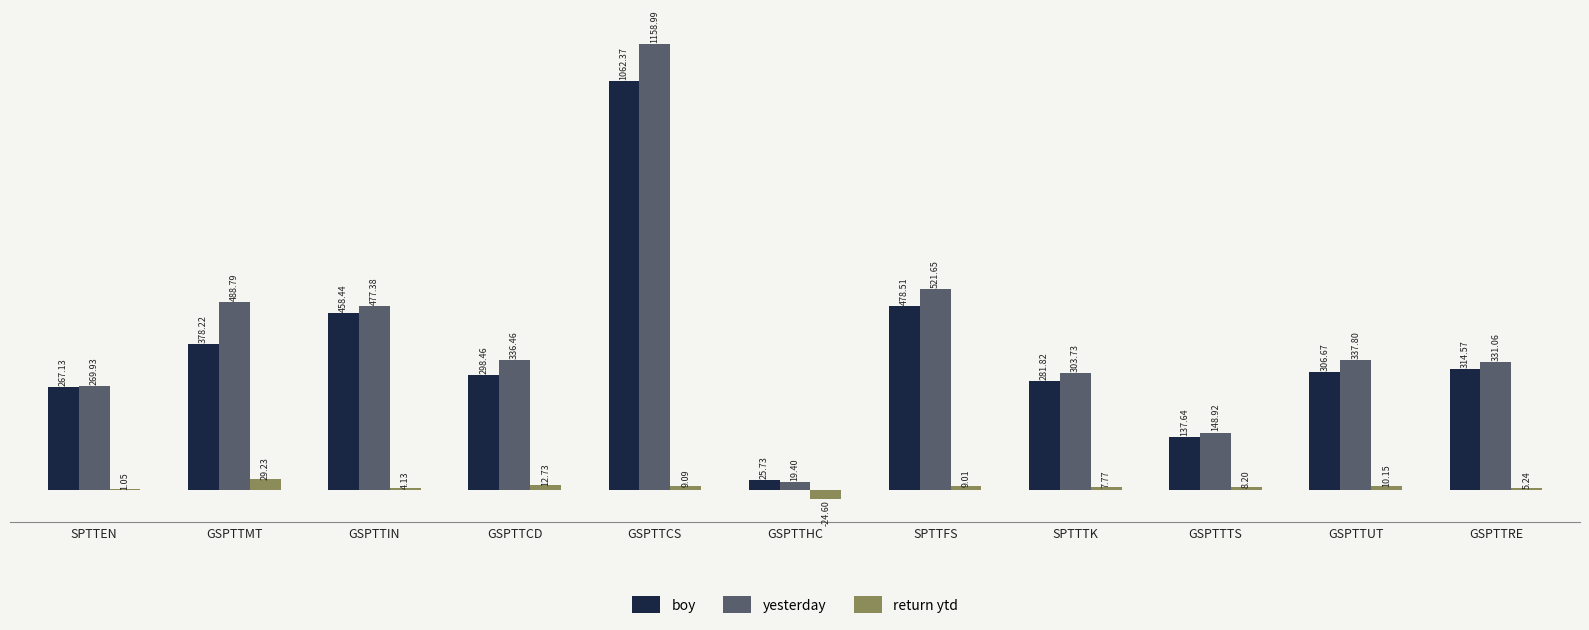

At which category does the chart reach its peak across all series?

GSPTTCS